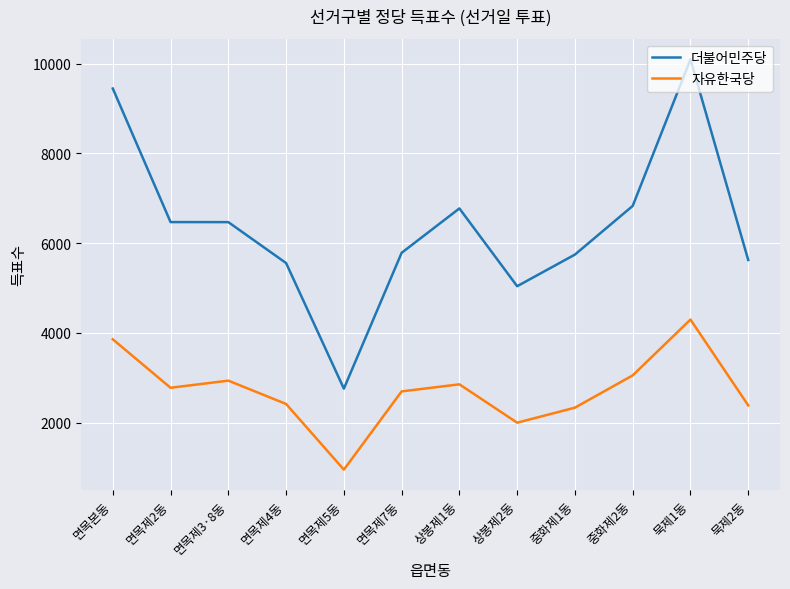

What is the minimum value shown in the chart?

951